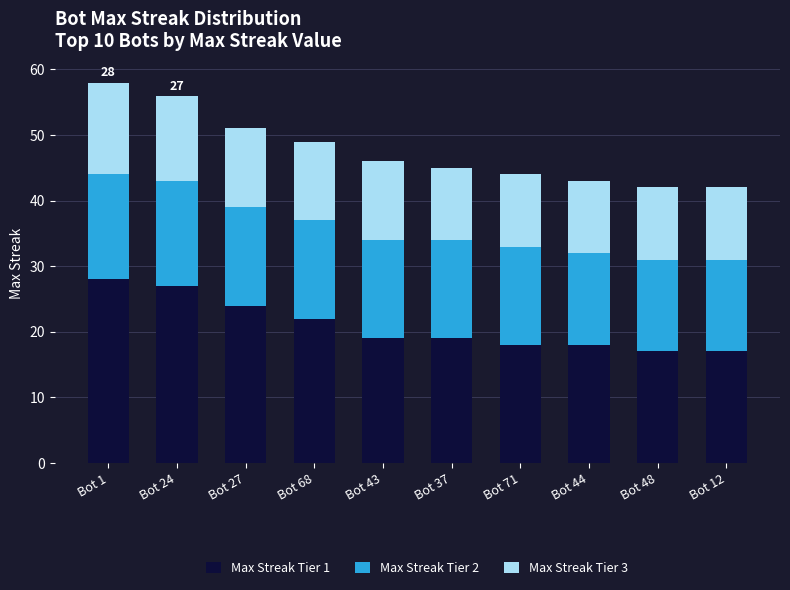

What is the sum of all Max Streak Tier 1 values?

209